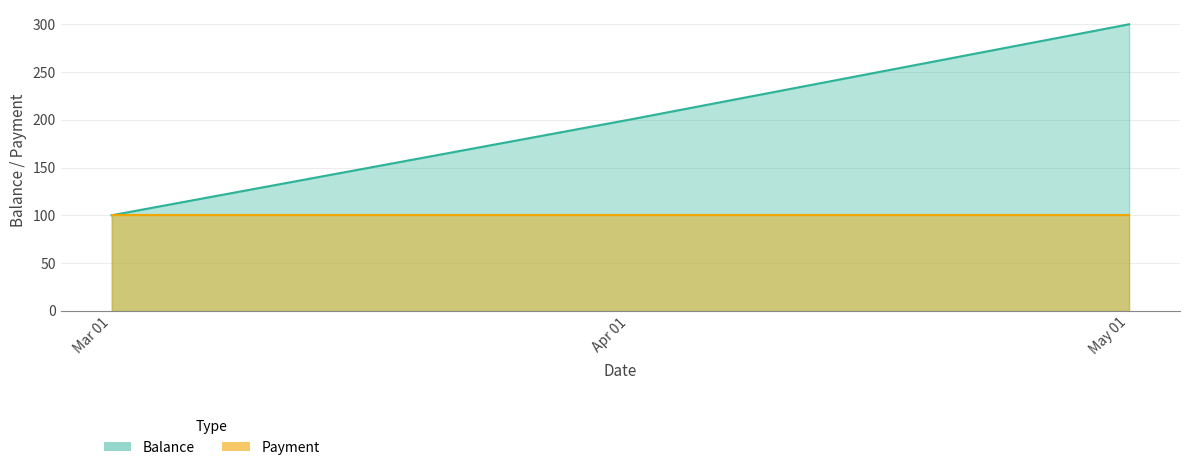

Rank the categories by value from highest to lowest.

May 01, Apr 01, Mar 01